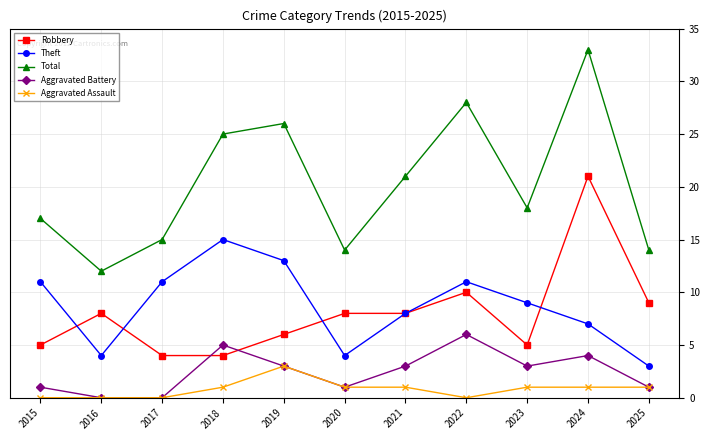

What is the difference between the Aggravated Assault values at 2021 and 2022?

1